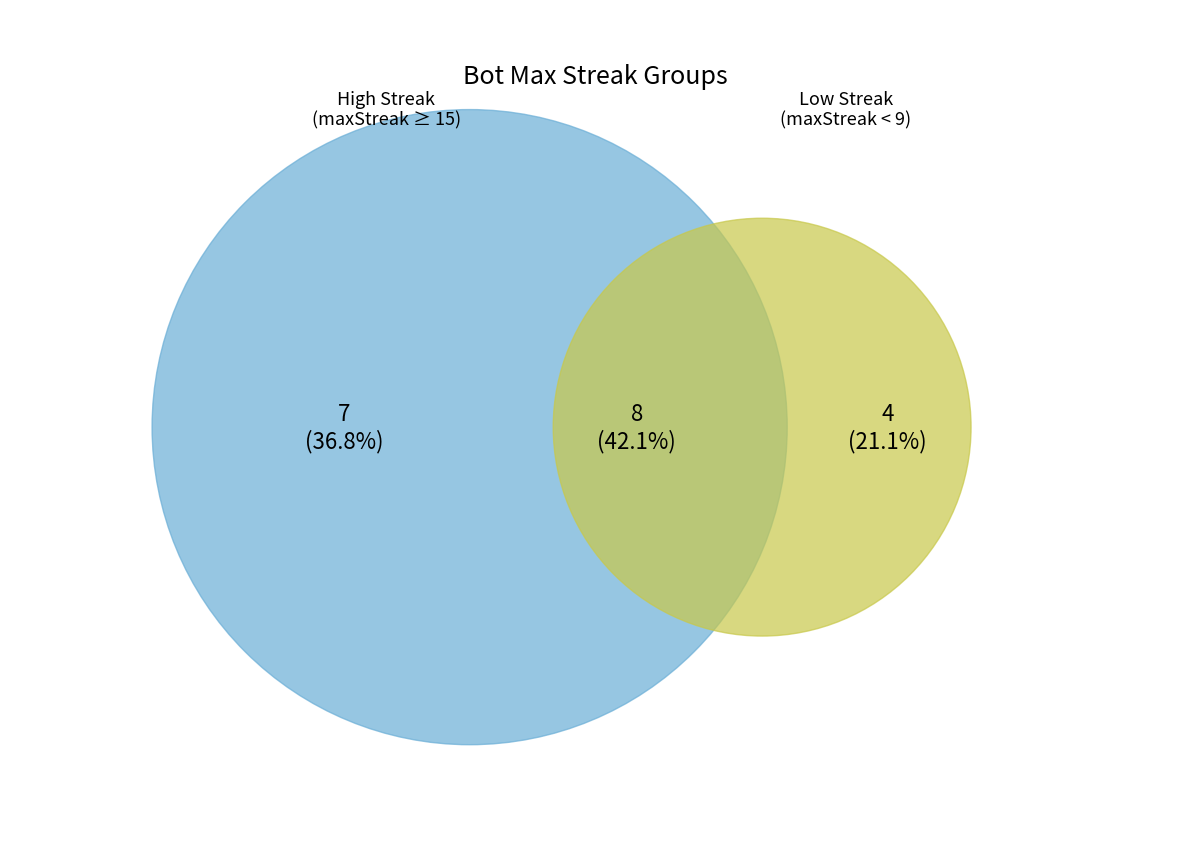

Is there any slice that represents more than half of the pie?

No